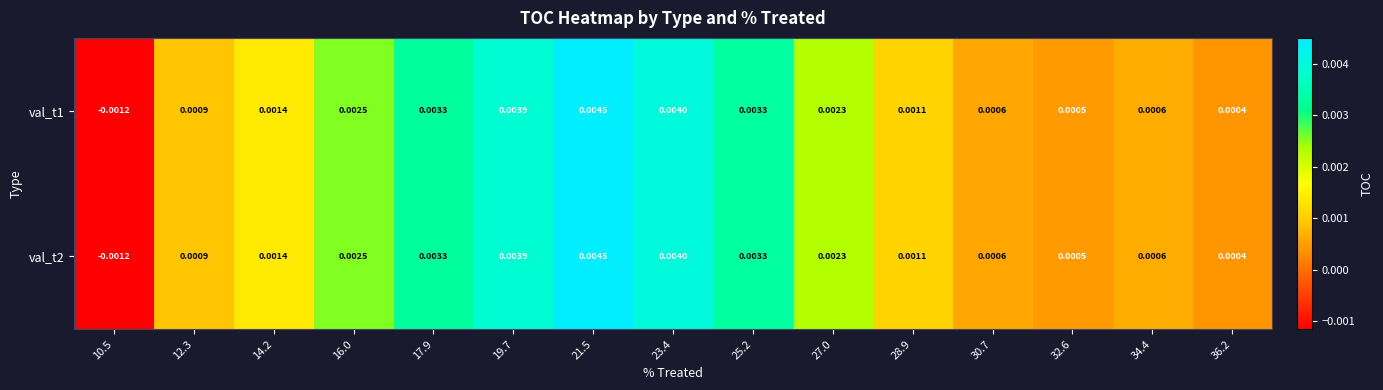

How many series are shown in this chart?

2